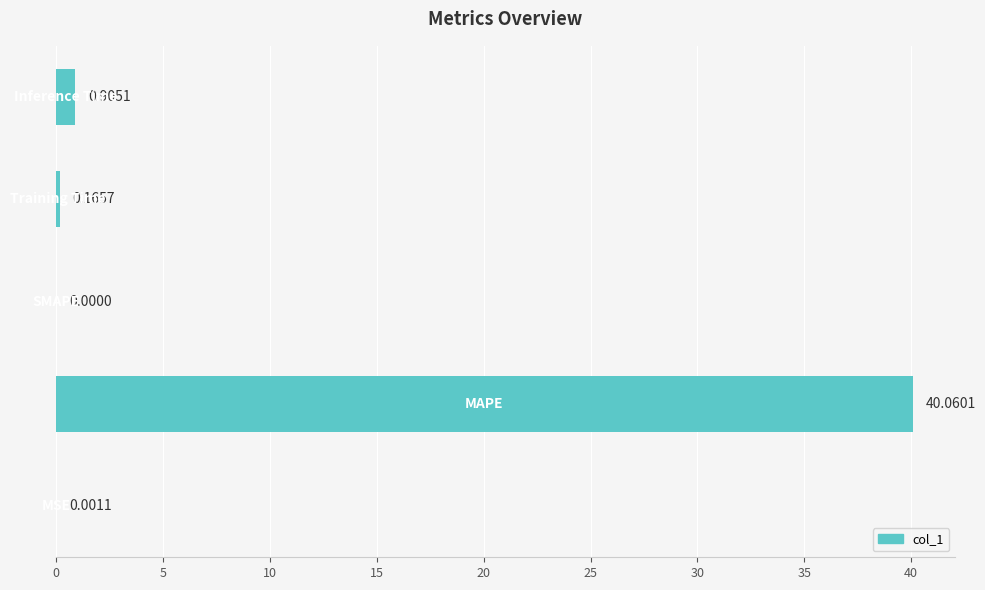

What is the sum of all values?

41.1